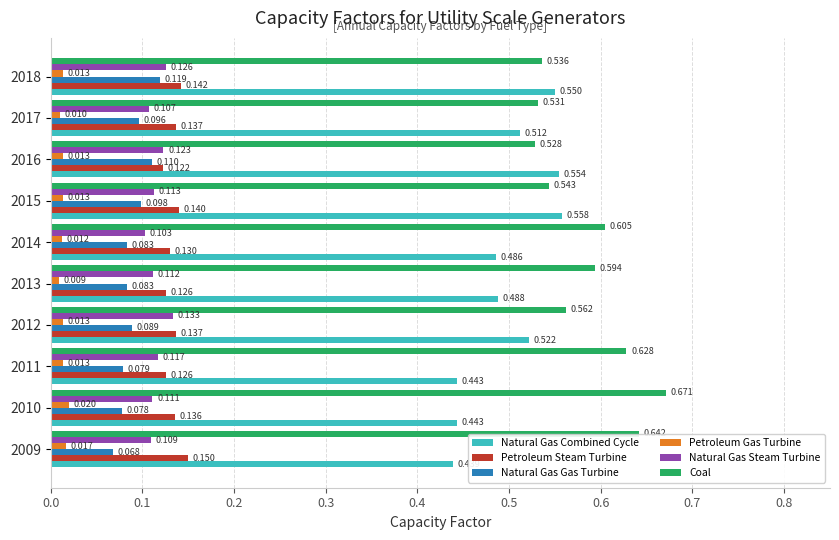

Which series has the widest spread of values?

Coal